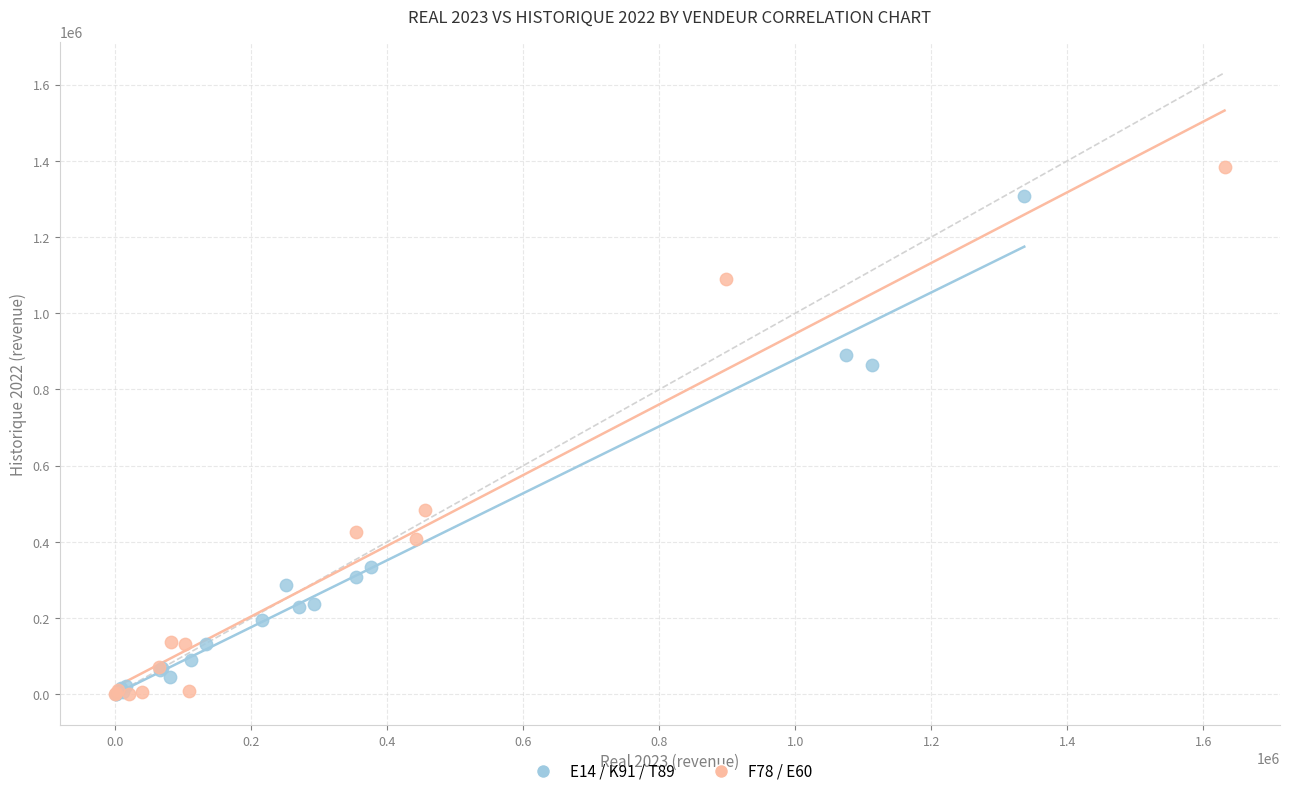

Which series has the largest Y range (max minus min)?

F78 / E60